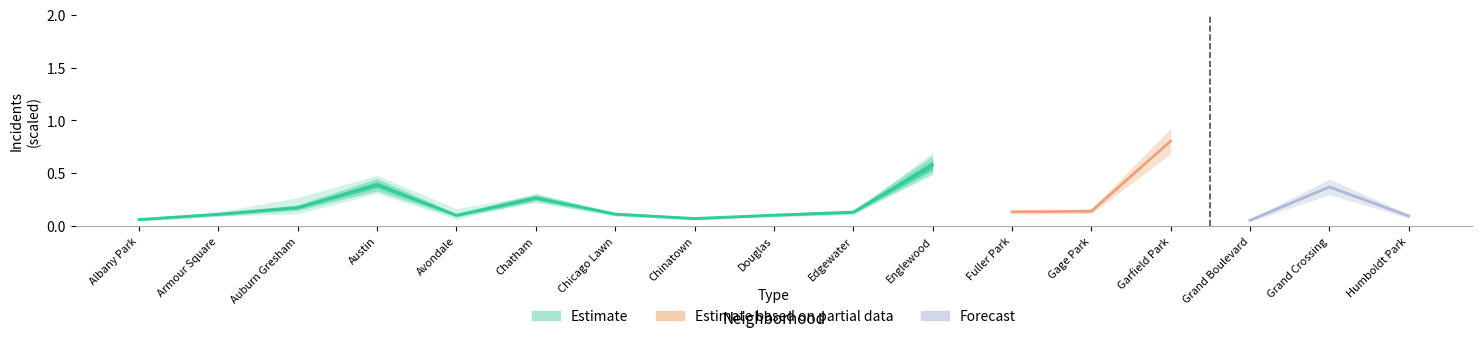

True or false: there are more than 1 points higher than both neighbors.

True